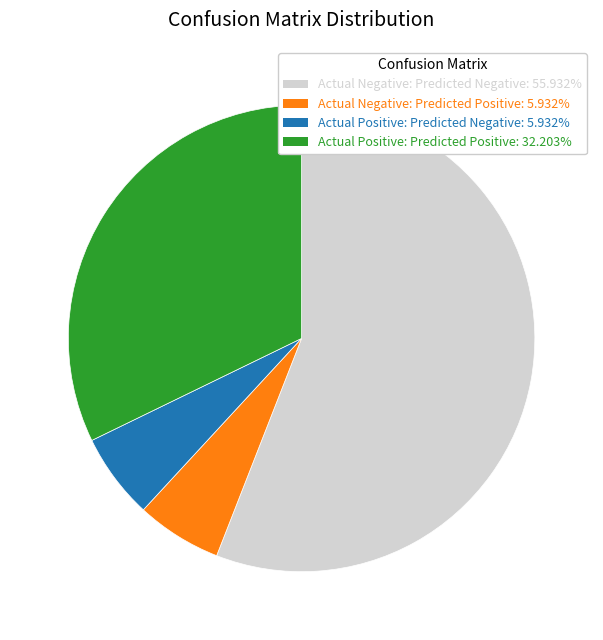

Which category has the biggest portion of the pie?

Actual Negative: Predicted Negative